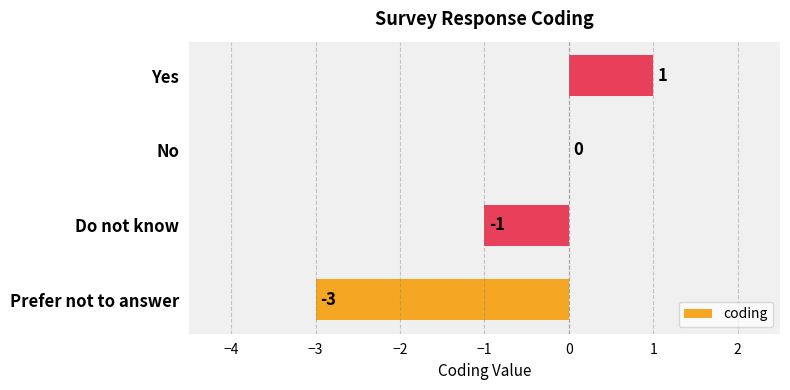

Reading bottom to top, transcribe all the data shown in this chart.

Prefer not to answer=-3	Do not know=-1	No=0	Yes=1